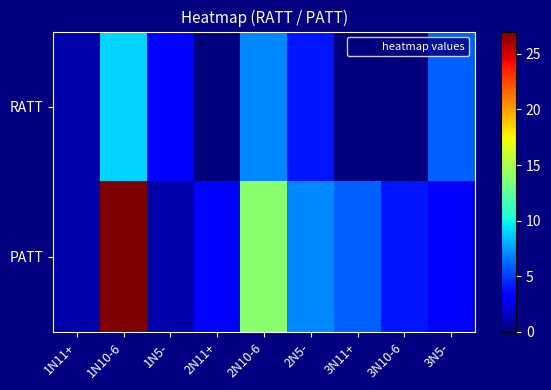

What is the total value across all series at 1N10-6?

36